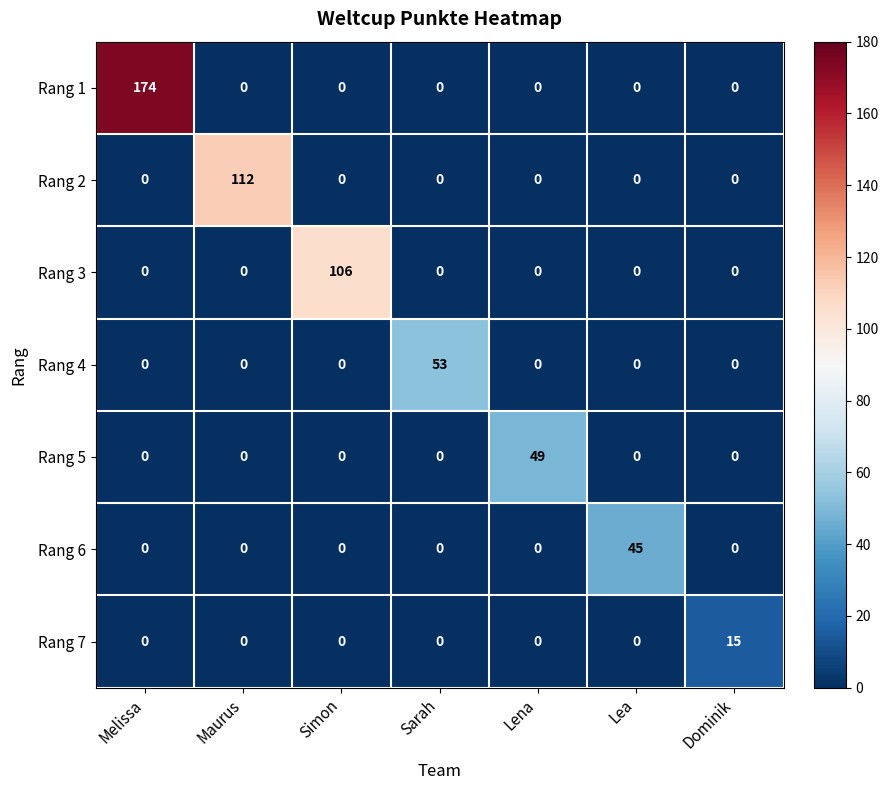

Count the number of categories in the chart.

7